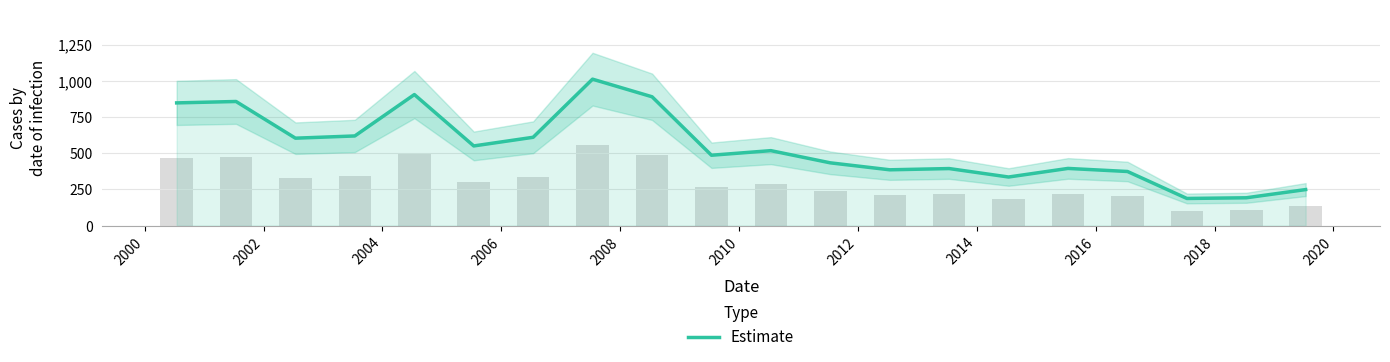

Reading left to right, list all the values displayed in this chart.

848.2	857.8	604.4	619.8	905.7	550.8	610.6	1012.1	890.4	486.6	518.3	434.1	385.9	394.5	336.1	395.5	374.3	187.9	192.7	249.3